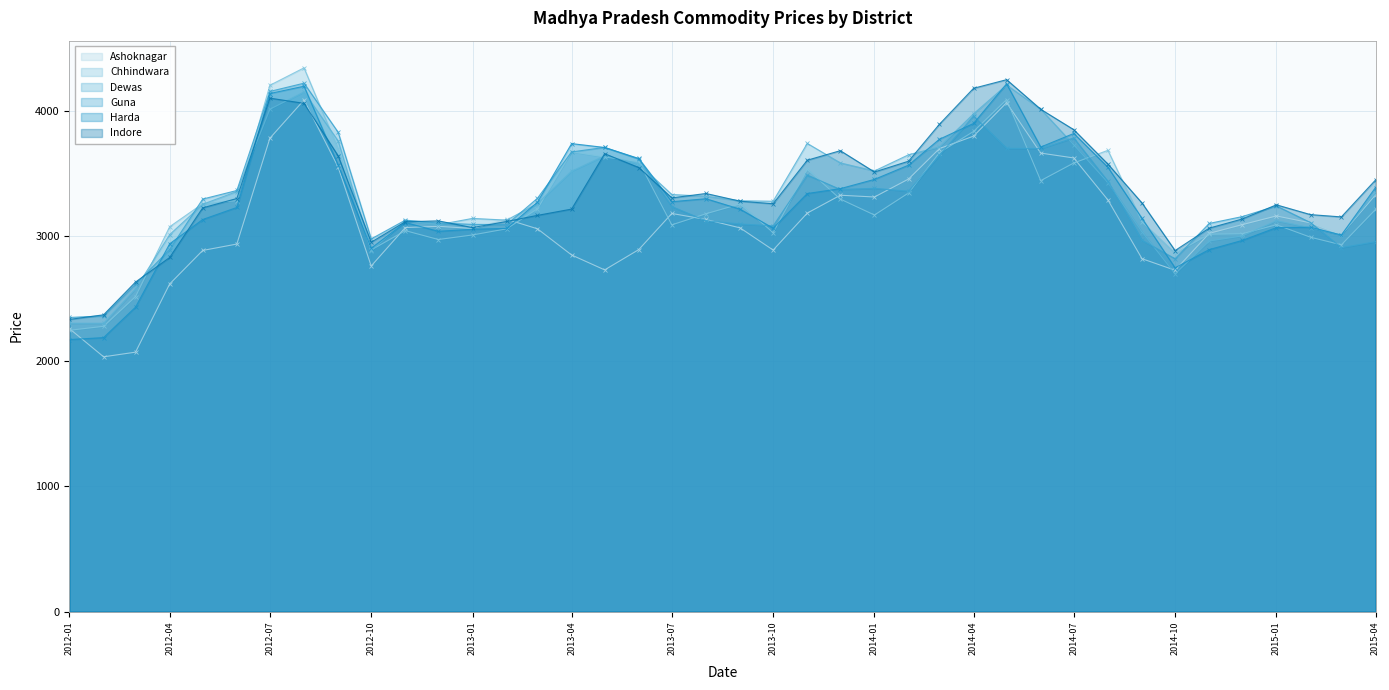

What is the spread (max minus min) of values at 2015-01?

182.0